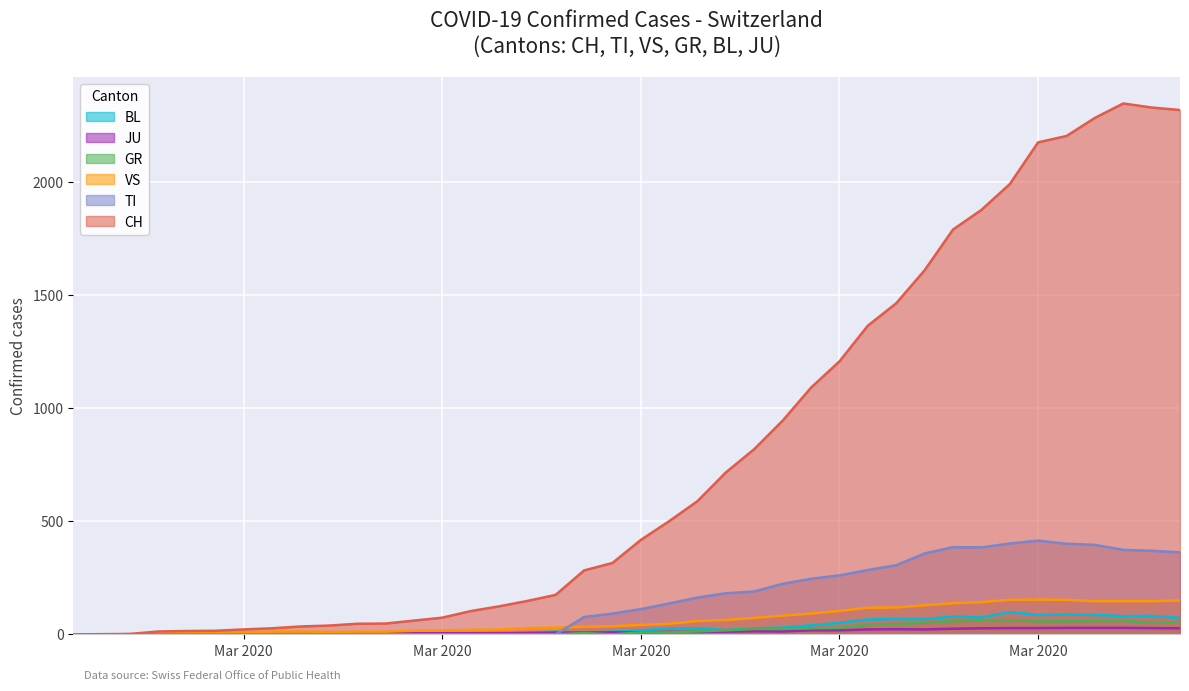

Which series has the largest total across all categories?

CH